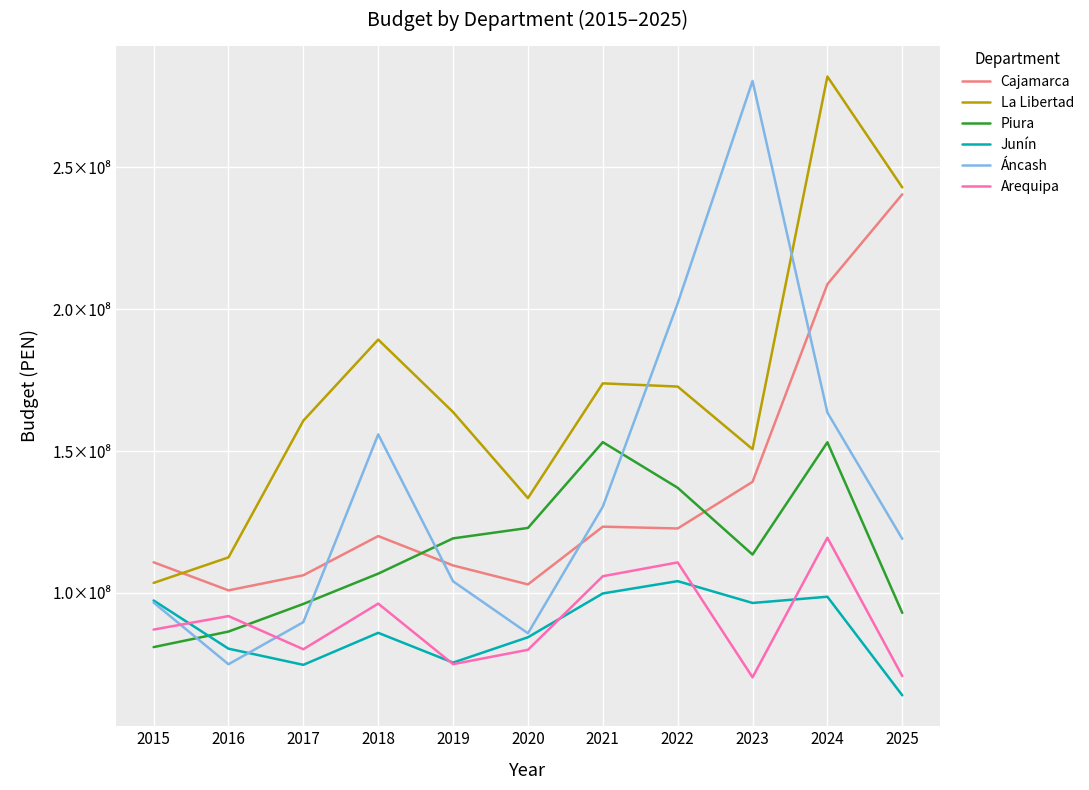

At 2018, list the series in order from largest to smallest.

La Libertad, Áncash, Cajamarca, Piura, Arequipa, Junín